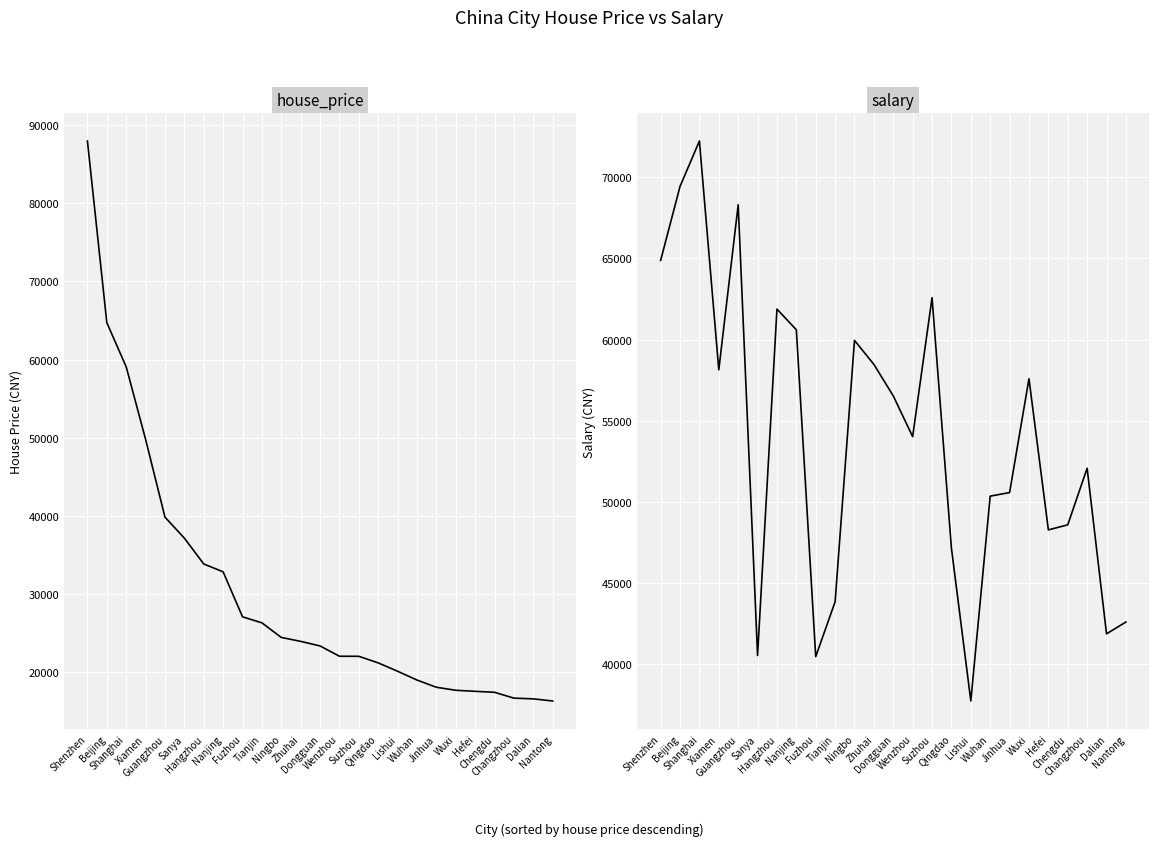

Is it true that salary equals 62582 at Suzhou?

True